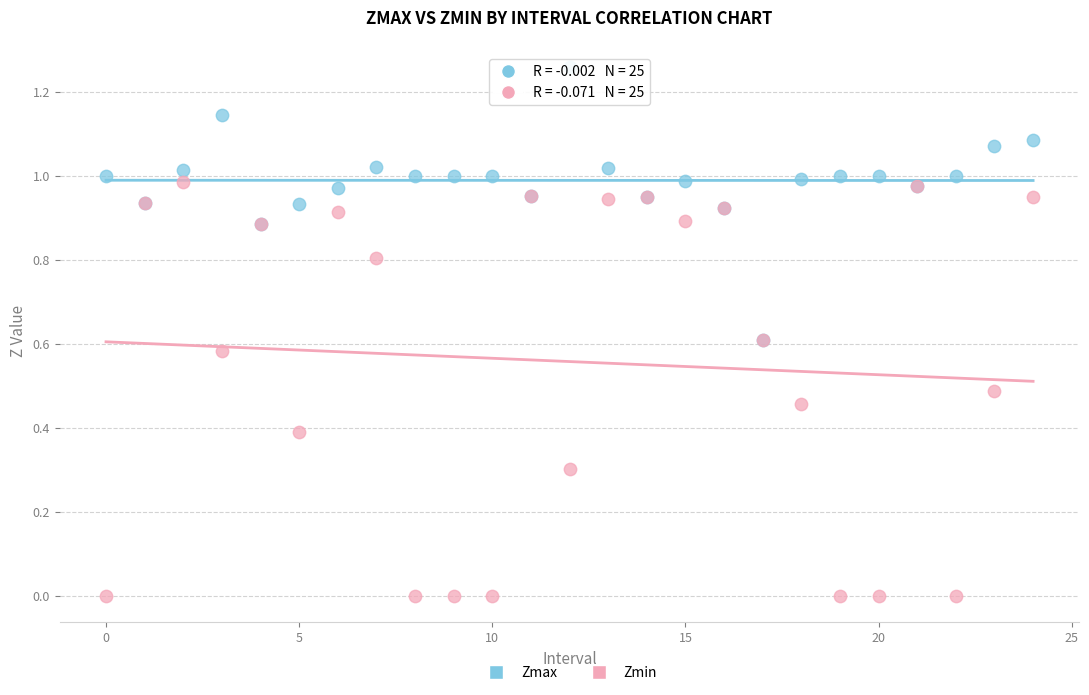

Which series reaches the minimum Y coordinate?

Zmin